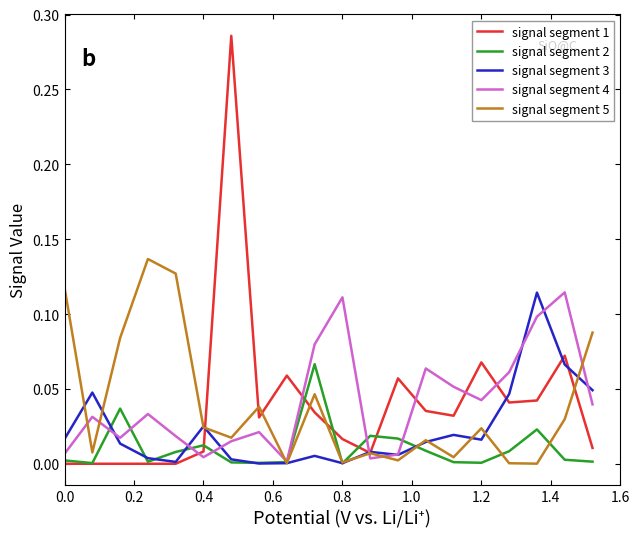

Which series has the largest range (max minus min)?

signal segment 1